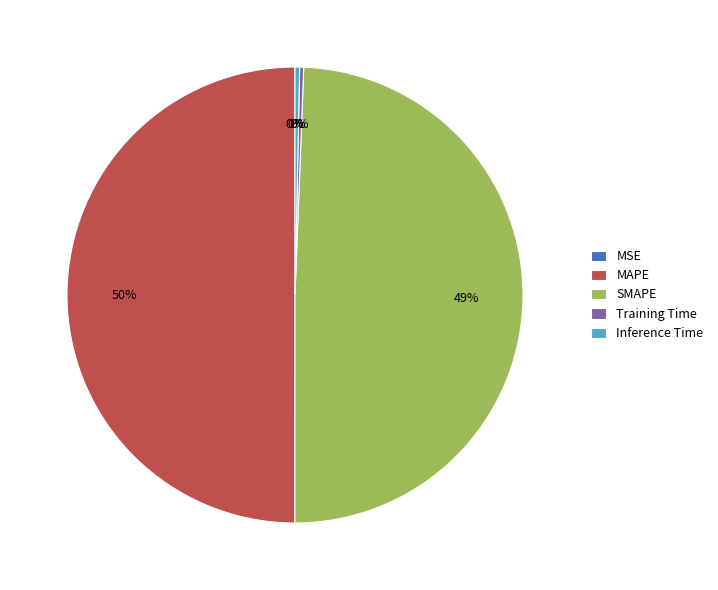

What is the largest slice in the pie chart?

MAPE